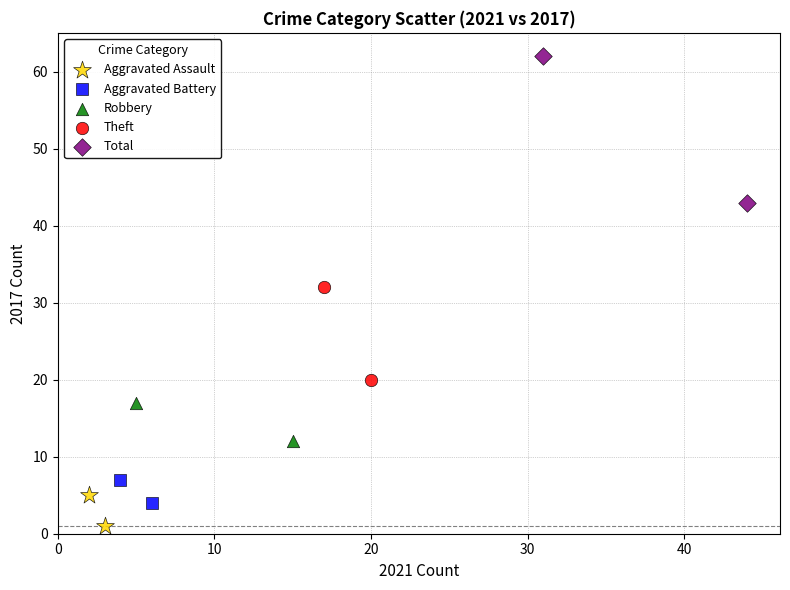

What are all the series names shown in the legend?

Aggravated Assault, Aggravated Battery, Robbery, Theft, Total